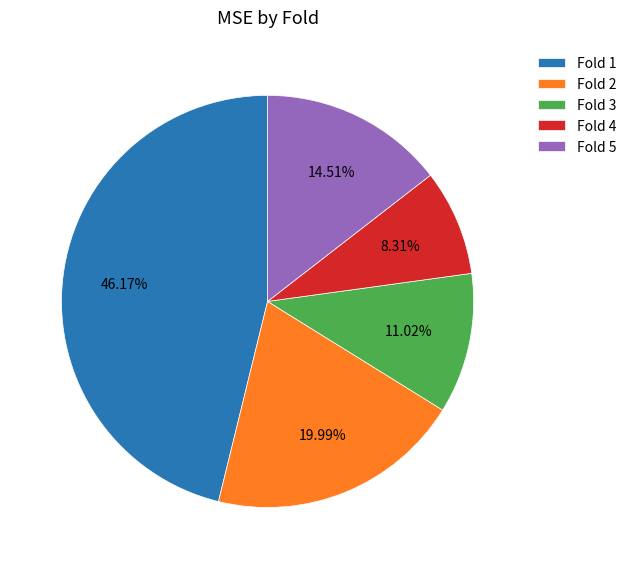

Is Fold 1 the majority of the pie?

No